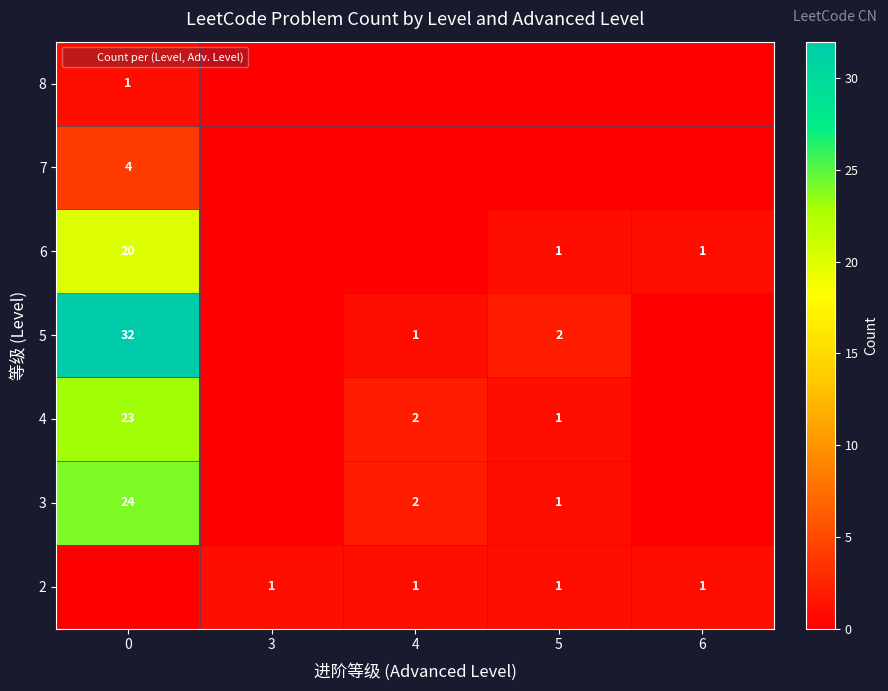

What is the difference between the maximum and minimum values in the 2 series?

1